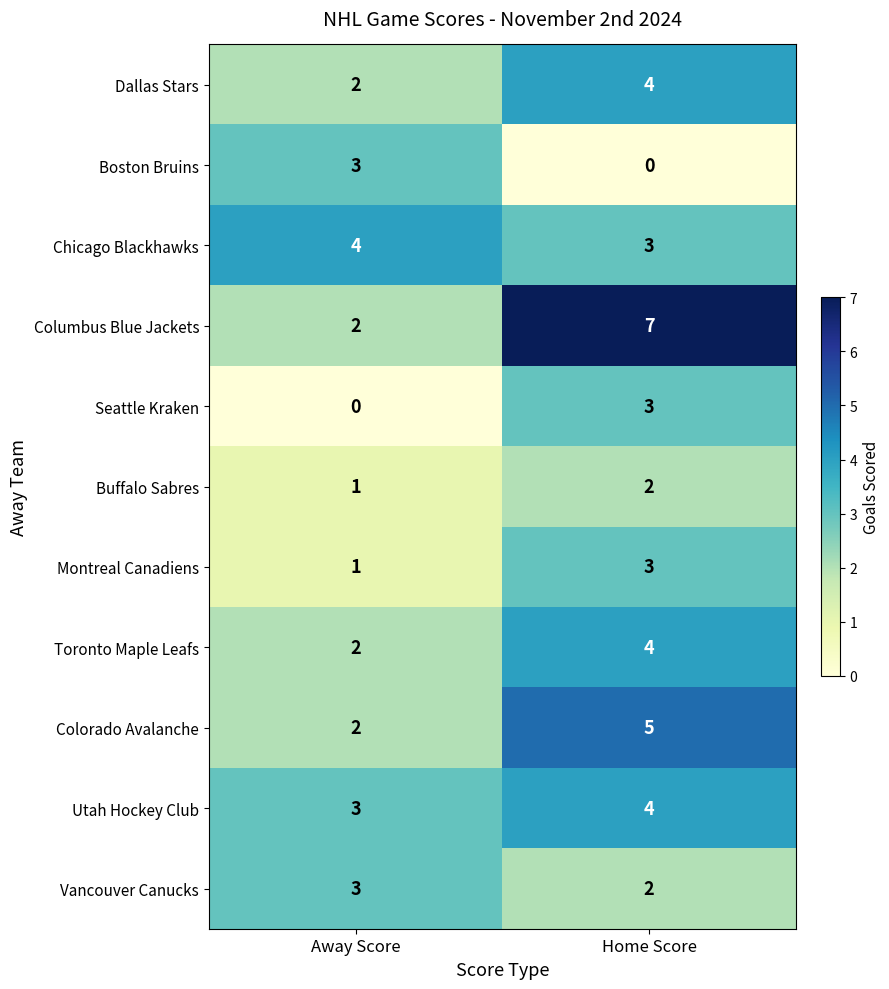

List the labels in order of Vancouver Canucks value, smallest first.

Home Score, Away Score